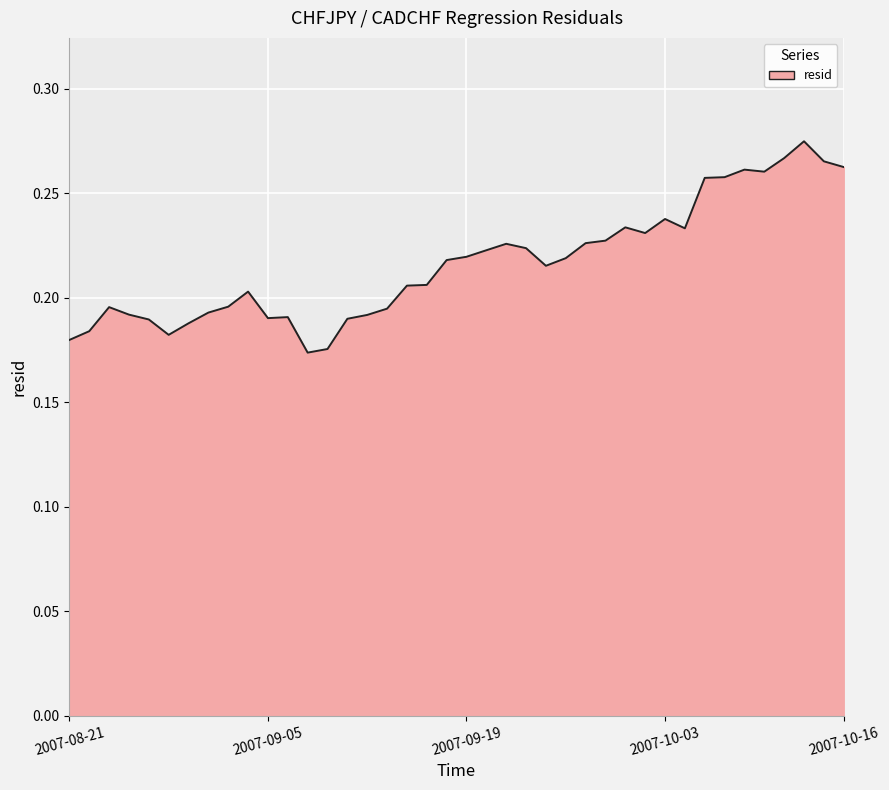

Which category has the lowest value across all series?

2007-09-07